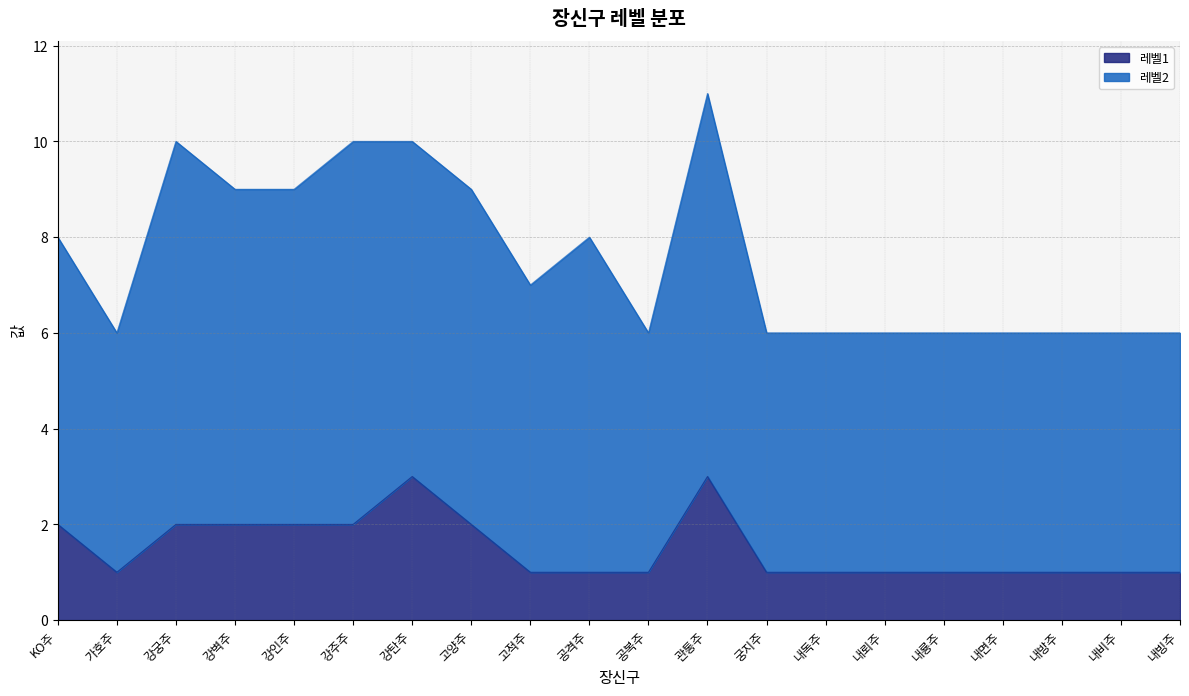

How many lines are shown in the chart?

2